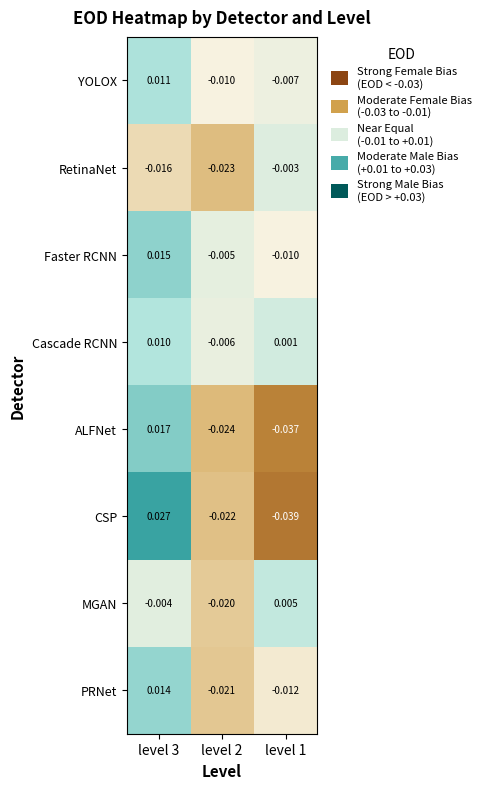

How many data points does each series have?

3